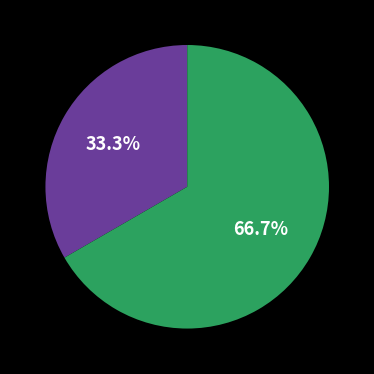

How many segments does this pie chart have?

2